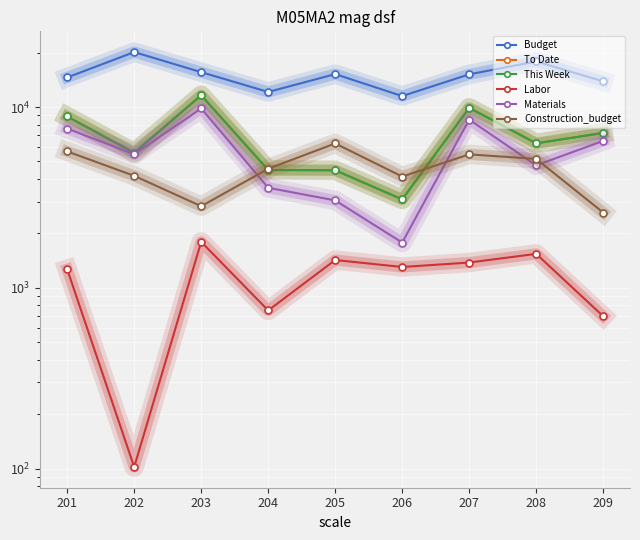

Where is the first local maximum for Materials?

203